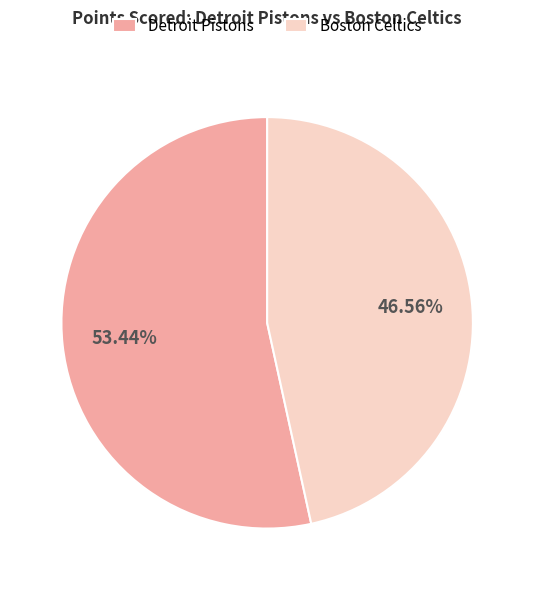

Rank the categories by value from lowest to highest.

Boston Celtics, Detroit Pistons